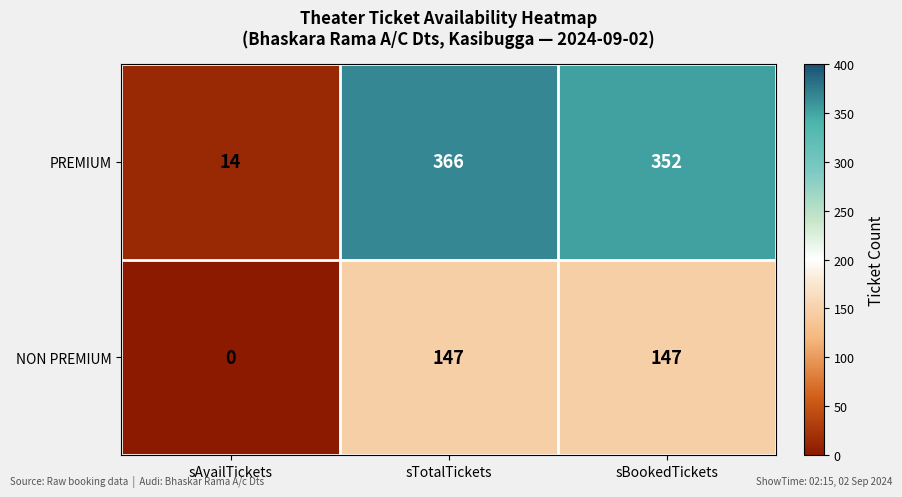

Reading right to left, transcribe all the data shown in this chart.

PREMIUM: sBookedTickets=352	sTotalTickets=366	sAvailTickets=14
NON PREMIUM: sBookedTickets=147	sTotalTickets=147	sAvailTickets=0